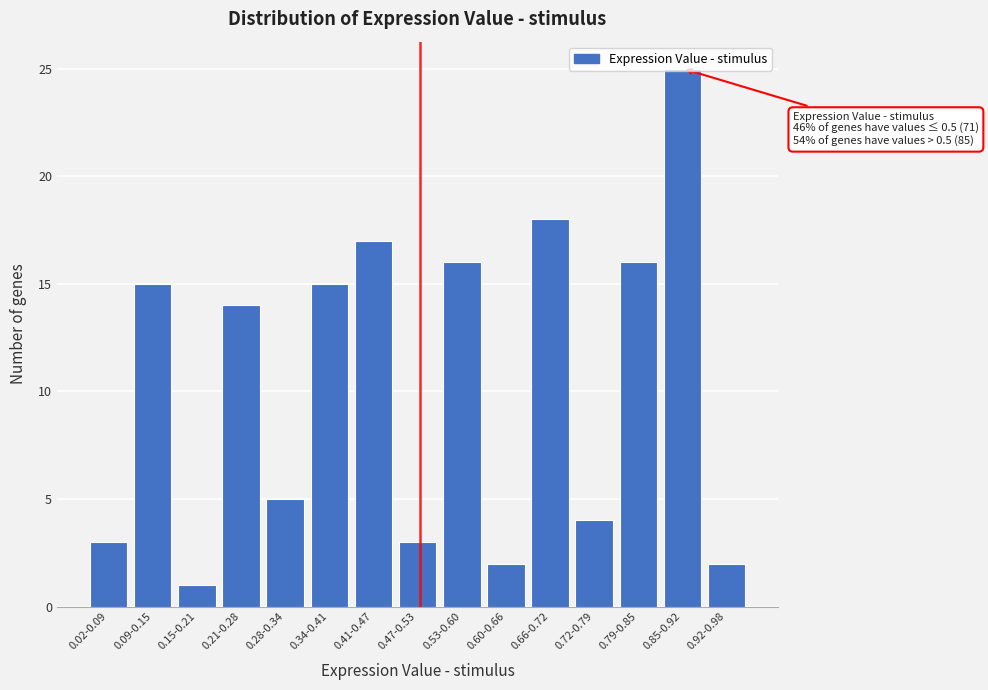

At which label is the value closest to 13?

0.21-0.28